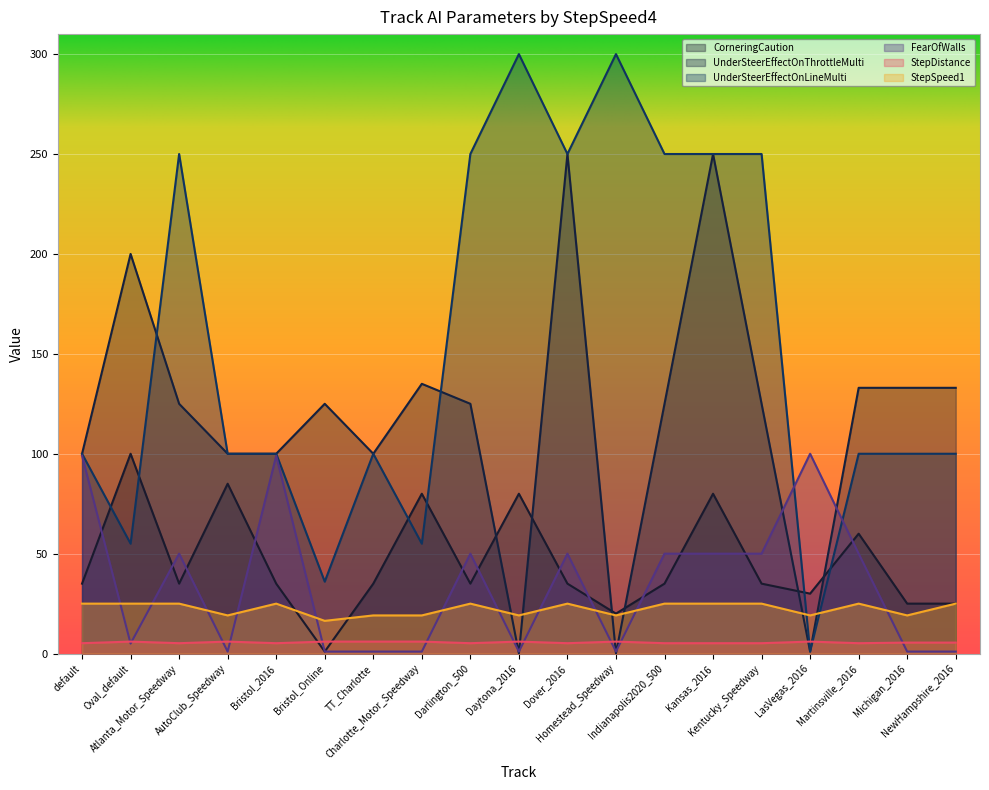

At which category does the chart reach its peak across all series?

Daytona_2016